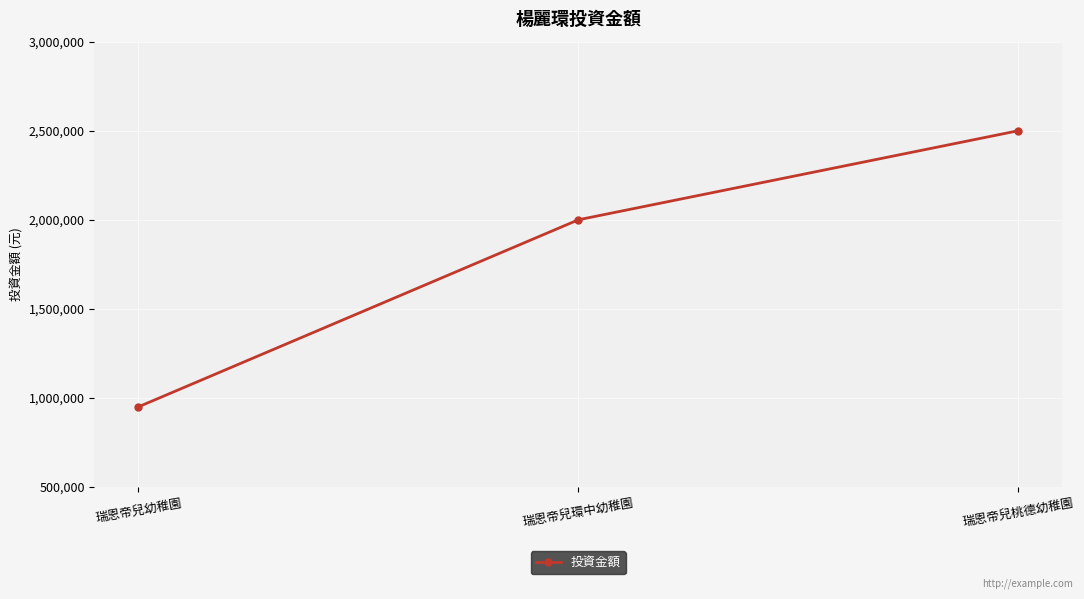

How many series are shown in this chart?

1